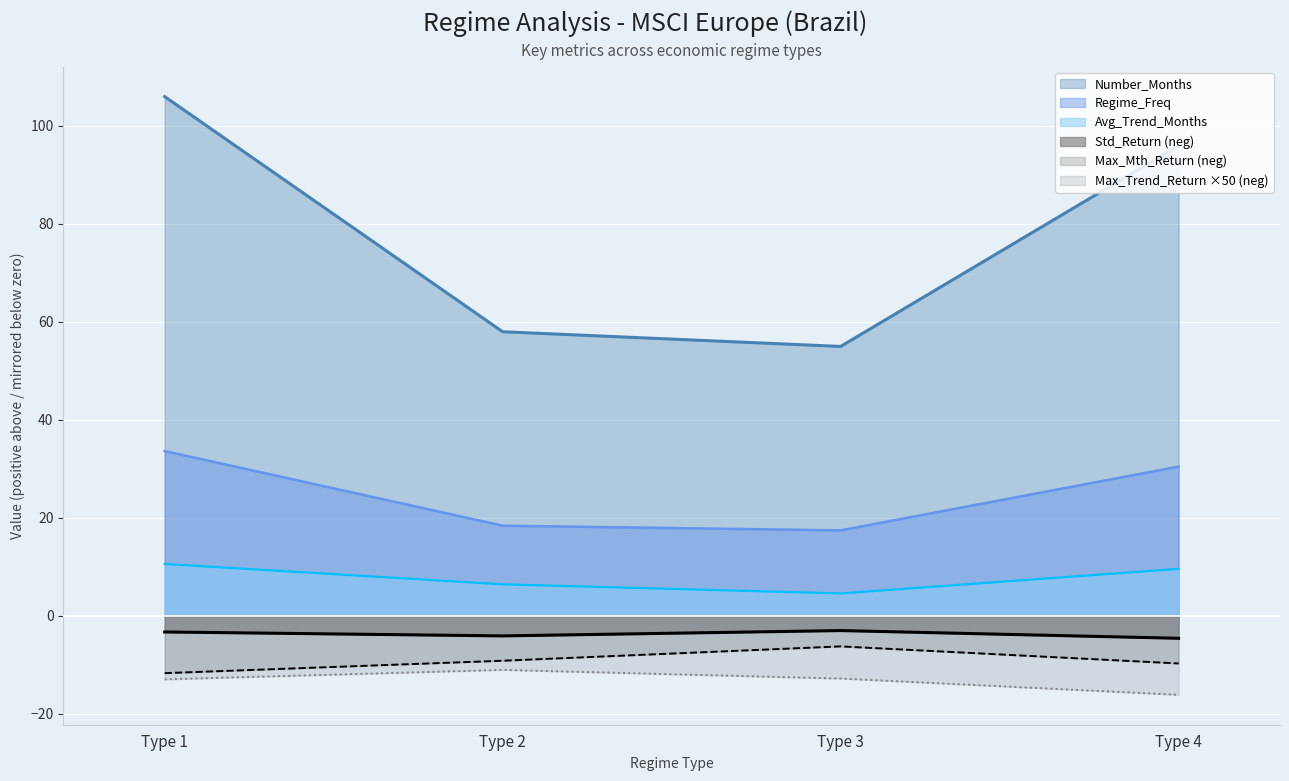

How many lines are shown in the chart?

6